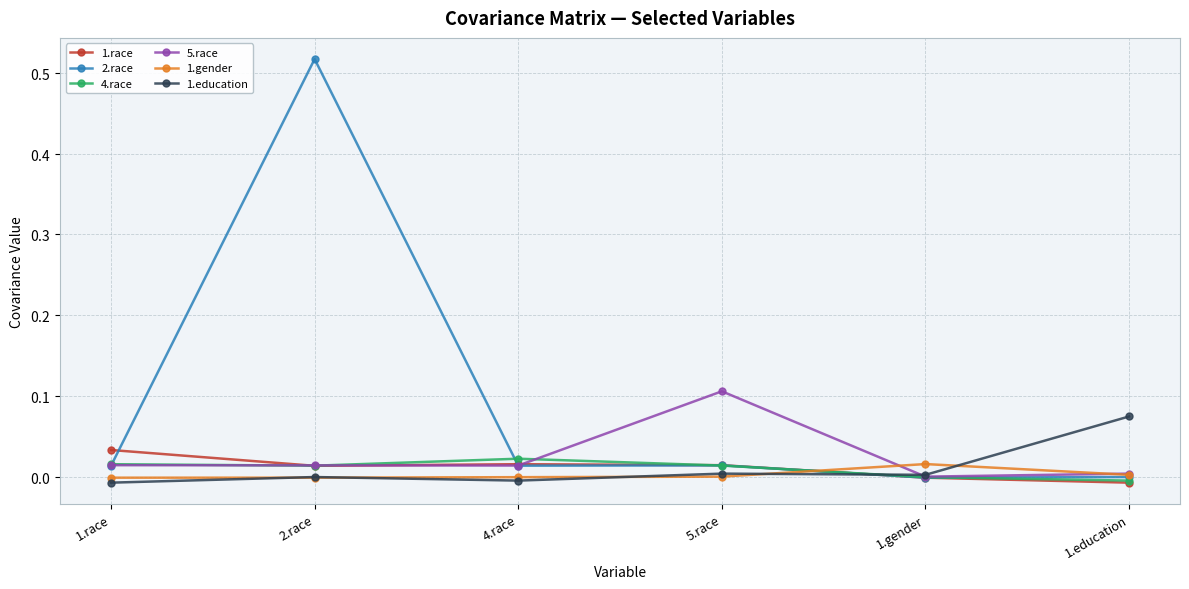

What is the label of the 1st point from the right?

1.education